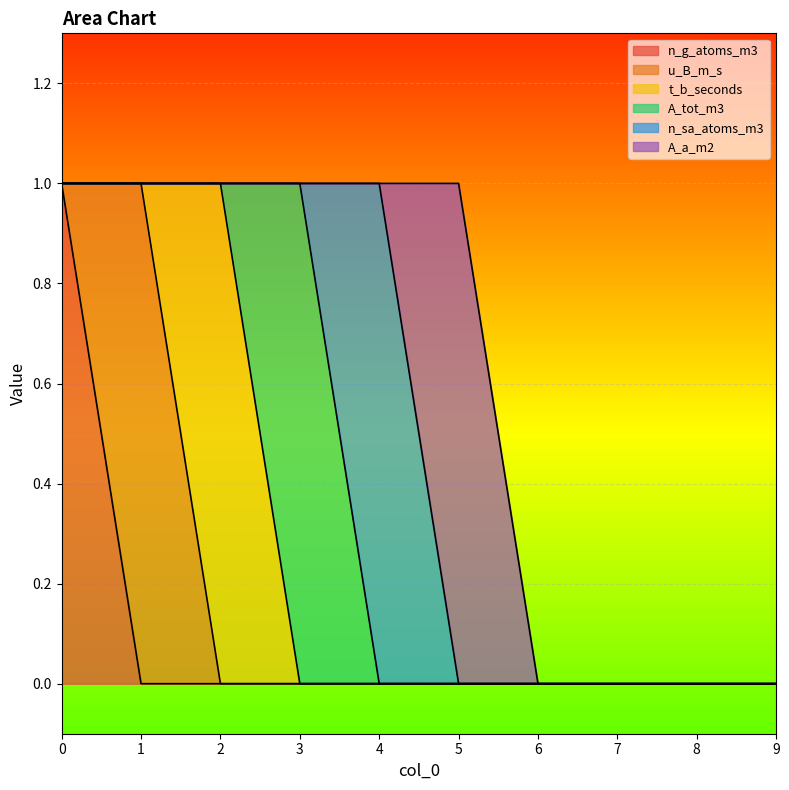

Reading left to right, list all the values displayed in this chart.

n_g_atoms_m3: 1	0	0	0	0	0	0	0	0	0
u_B_m_s: 0	1	0	0	0	0	0	0	0	0
t_b_seconds: 0	0	1	0	0	0	0	0	0	0
A_tot_m3: 0	0	0	1	0	0	0	0	0	0
n_sa_atoms_m3: 0	0	0	0	1	0	0	0	0	0
A_a_m2: 0	0	0	0	0	1	0	0	0	0